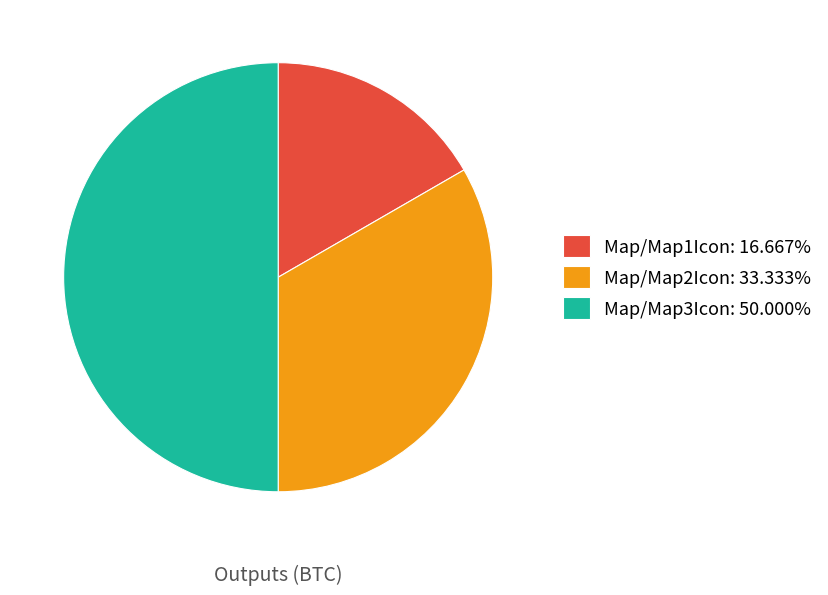

How many slices are in this pie chart?

3